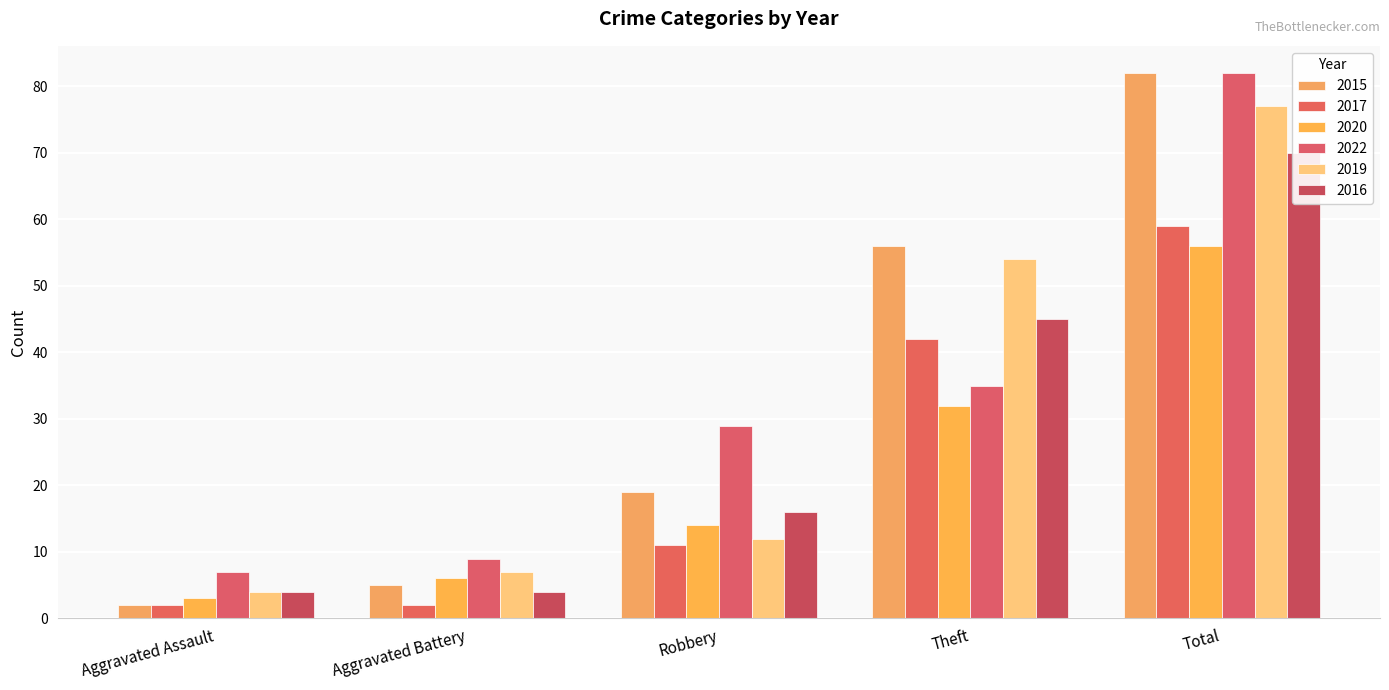

What is the average value of the 2015 series?

33